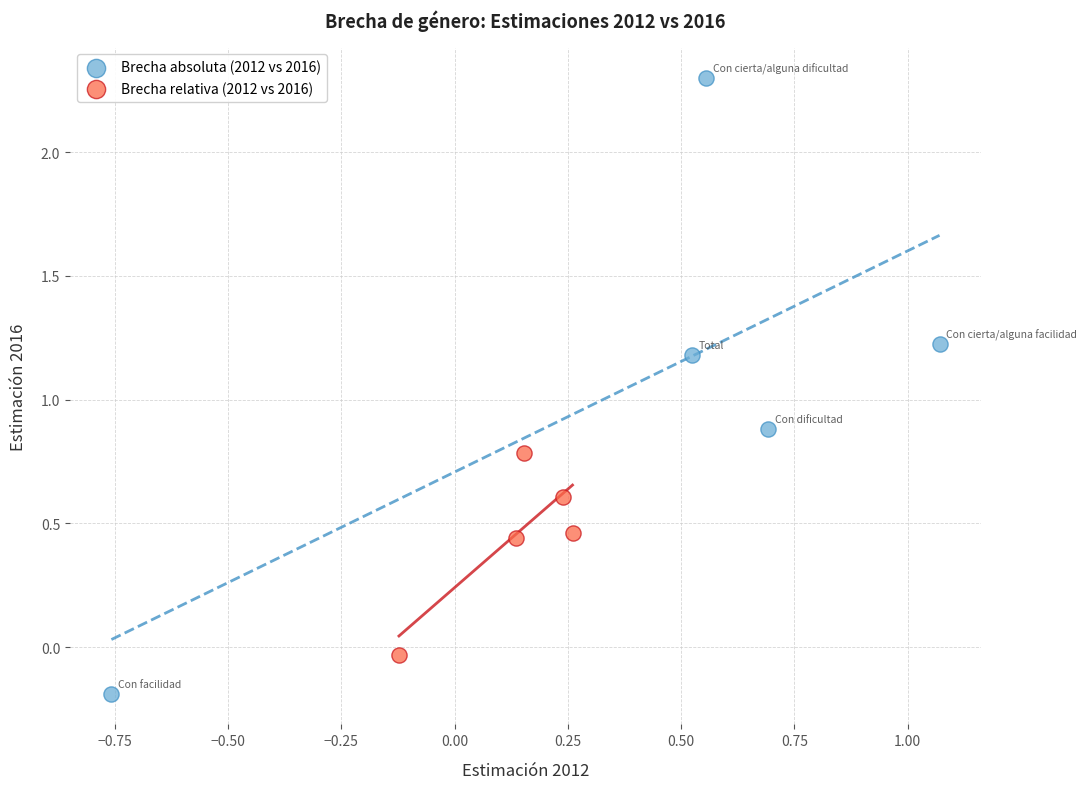

Which series has the widest spread of Y values?

Brecha absoluta (2012 vs 2016)